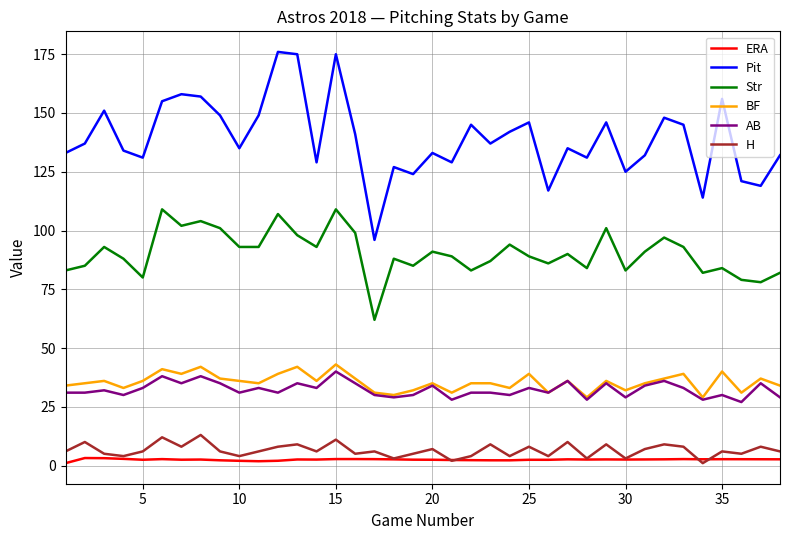

In ERA, how many points are lower than both neighbors (excluding endpoints)?

9